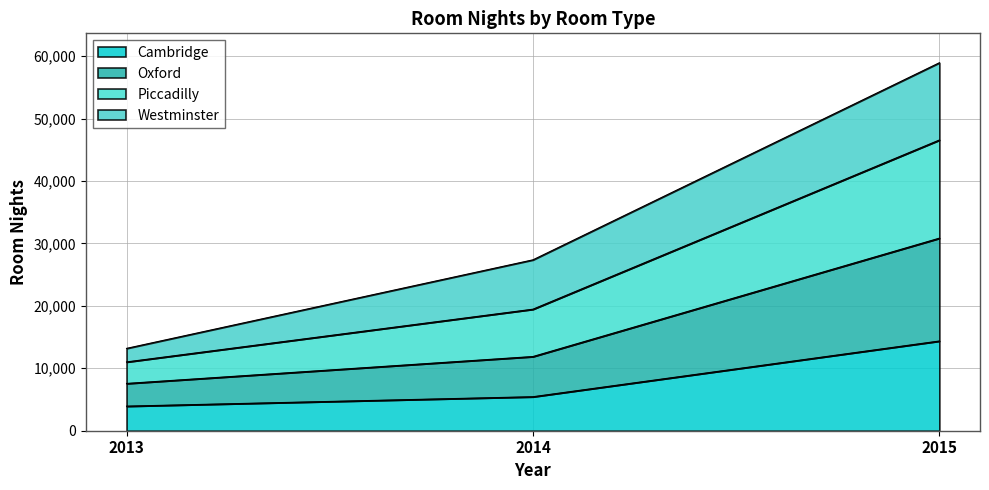

Is it true that Cambridge equals 14363 at 2015?

True